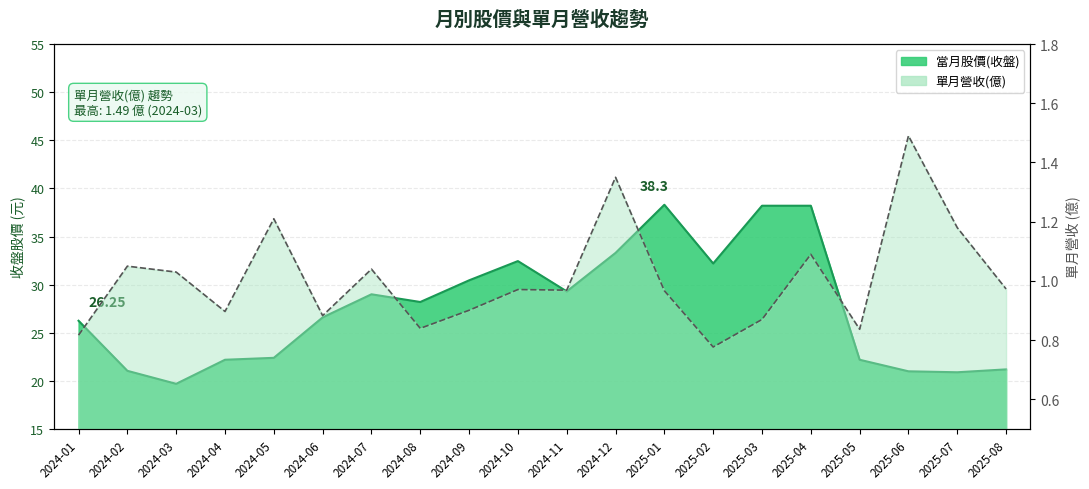

Which series has the largest total across all categories?

當月股價(收盤)